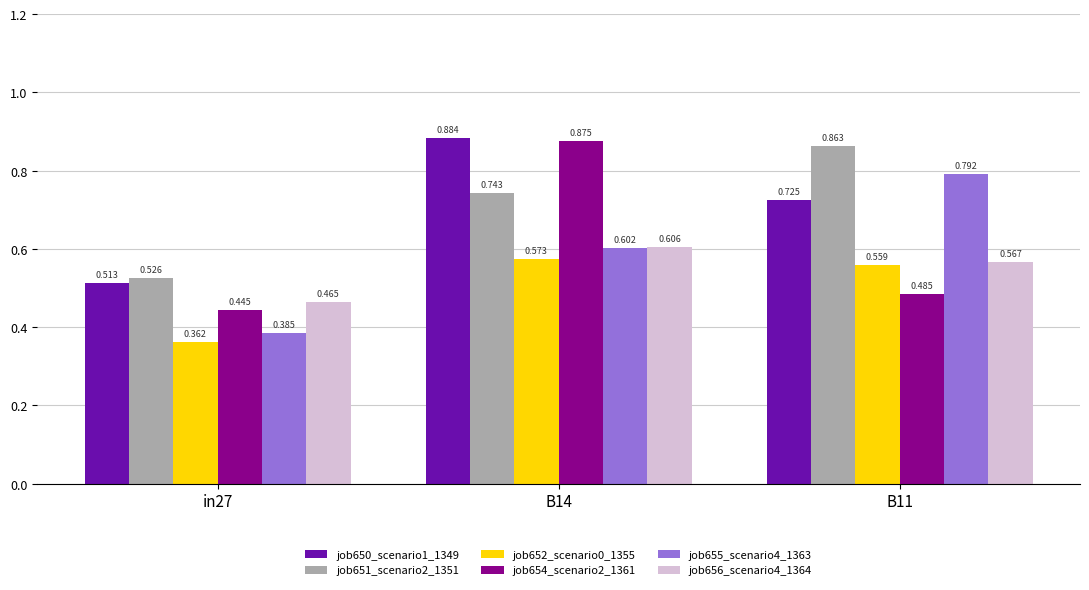

What is the total value across all series at B14?

4.3